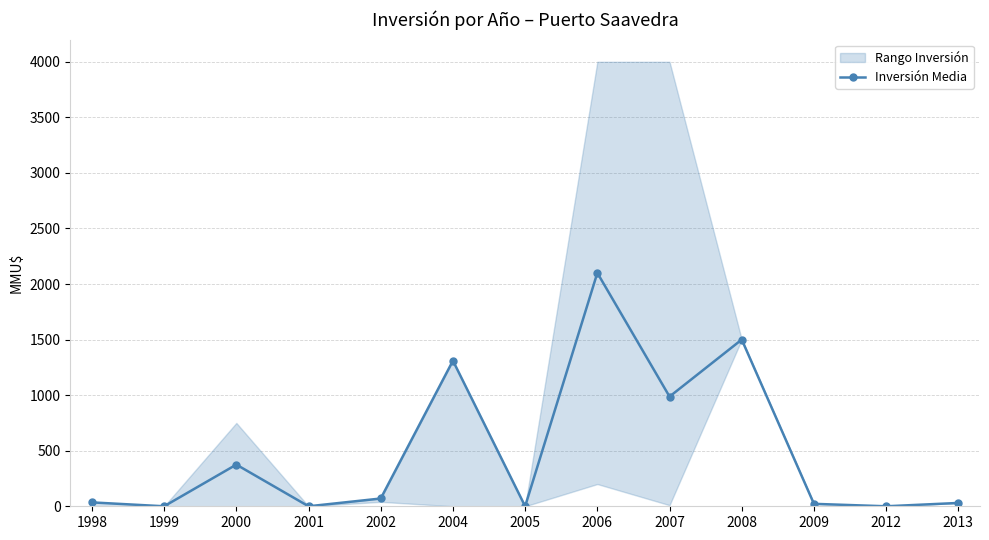

What is the difference between the maximum and minimum values?

2100